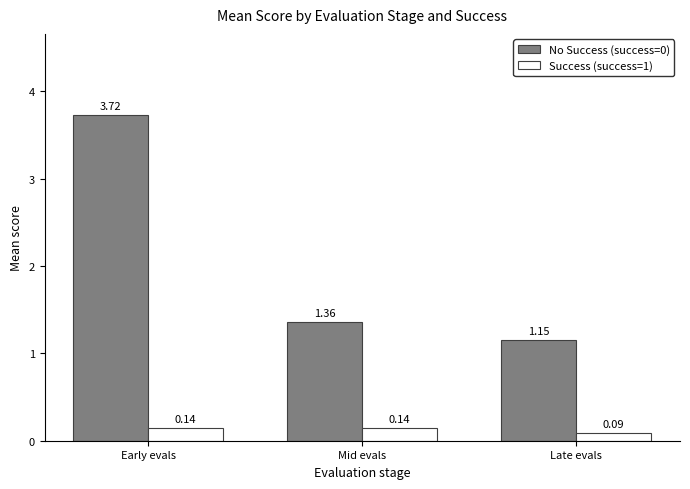

What is the difference between the highest and lowest values at Late evals?

1.1